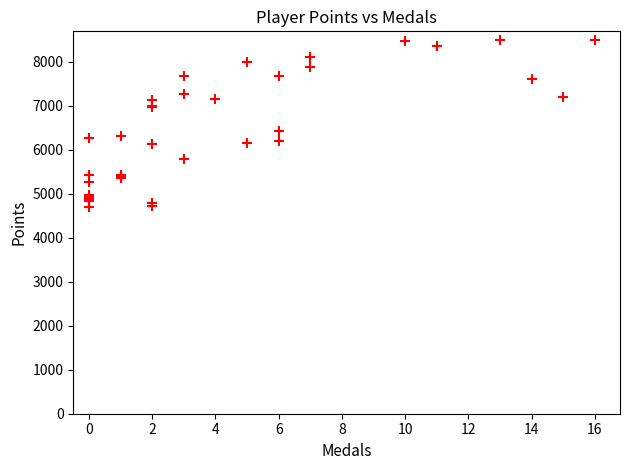

What Y value in the scatter plot is closest to 6606?

6431